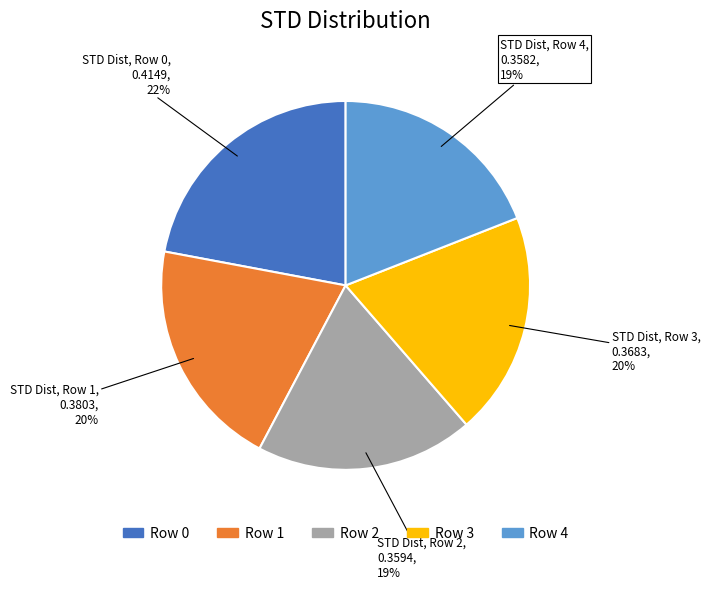

What percentage is the Row 0 slice, to the nearest percent?

22%